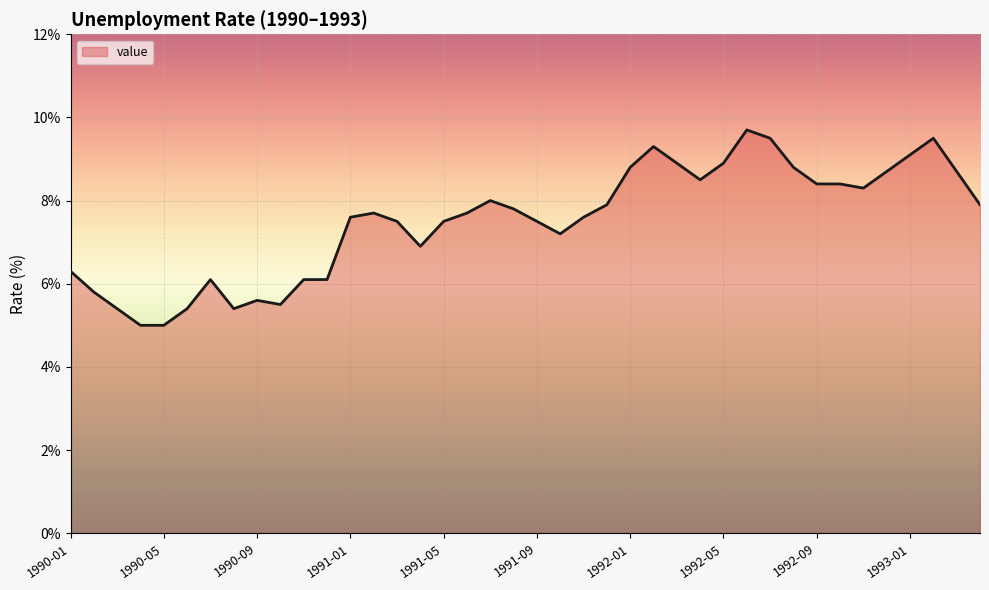

What is the maximum value shown in the chart?

9.7